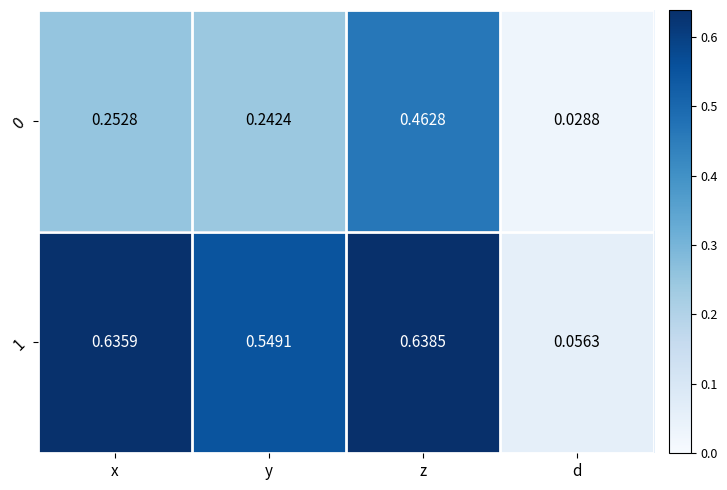

Which series has the largest total across all categories?

1